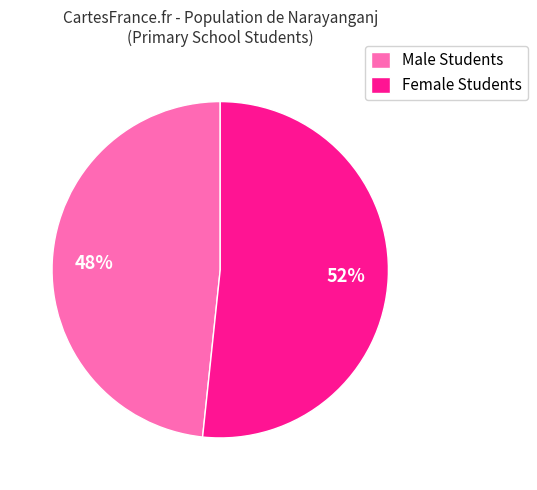

How many slices are in this pie chart?

2